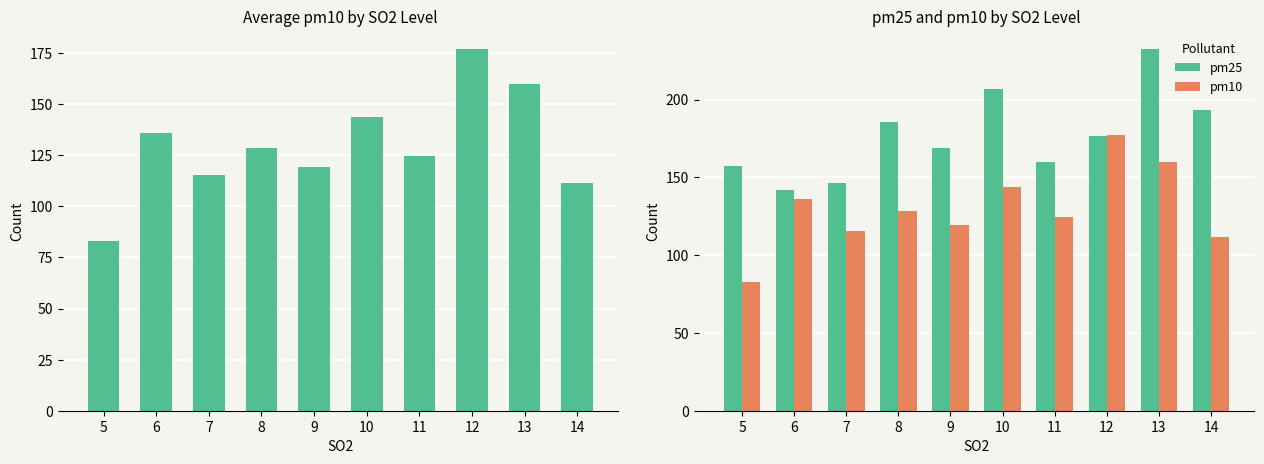

At which category is the sum across all series the highest?

13